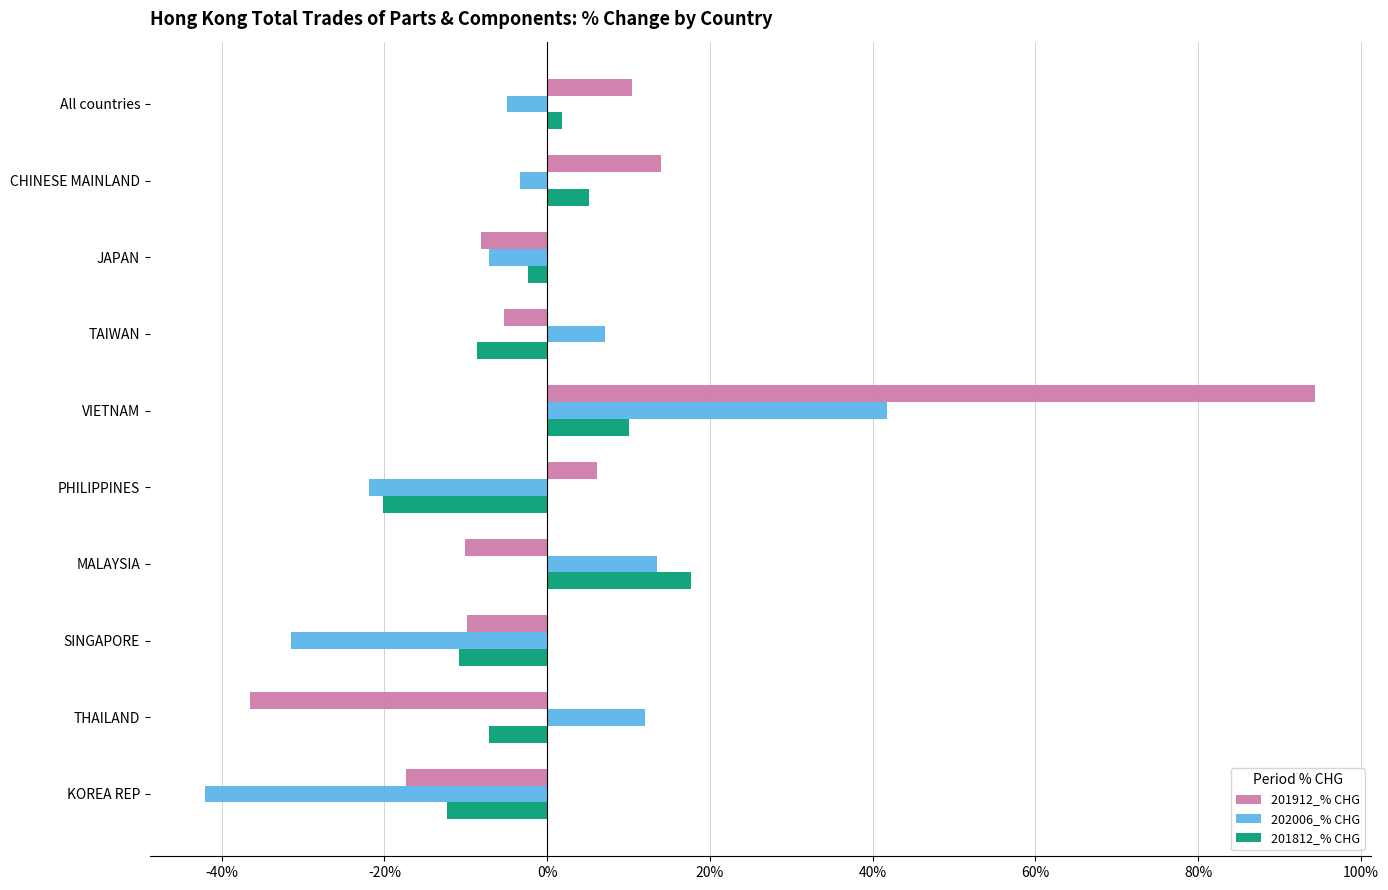

What is the sum of all 201812_% CHG values?

-26.6